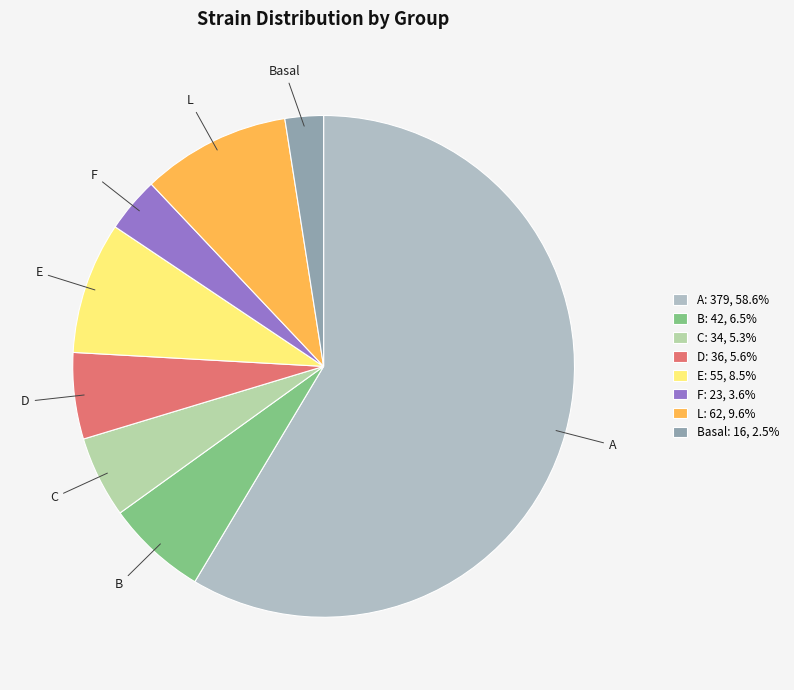

Count the number of slices in the pie.

8